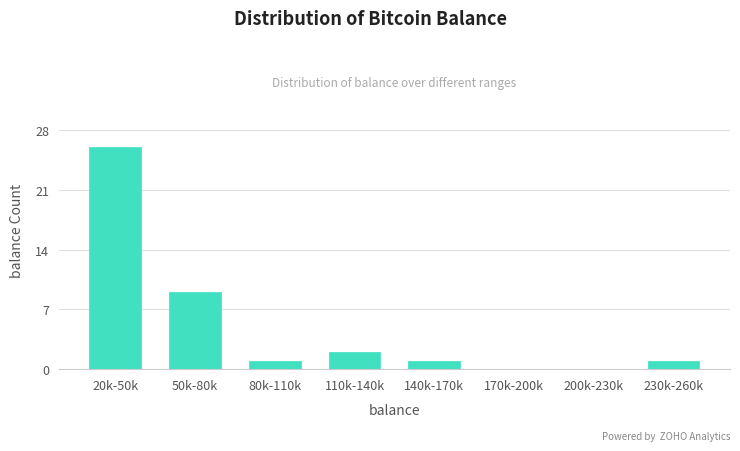

What is the greatest value displayed?

26